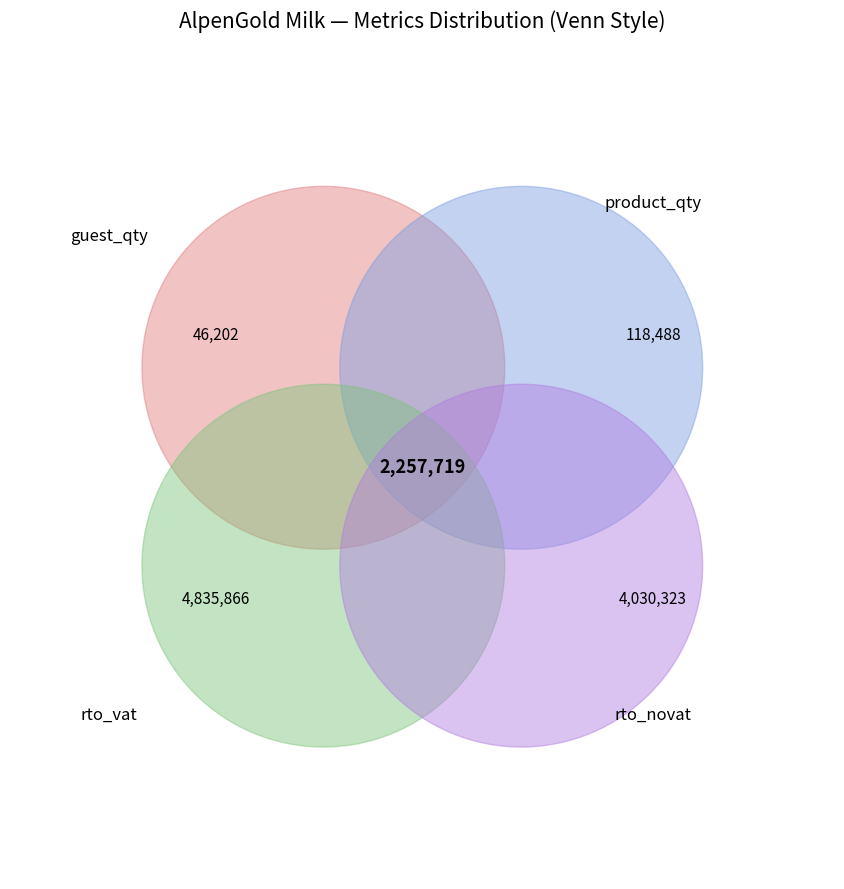

Rank the series at 4 from lowest to highest value.

guest_qty, product_qty, rto_novat, rto_vat